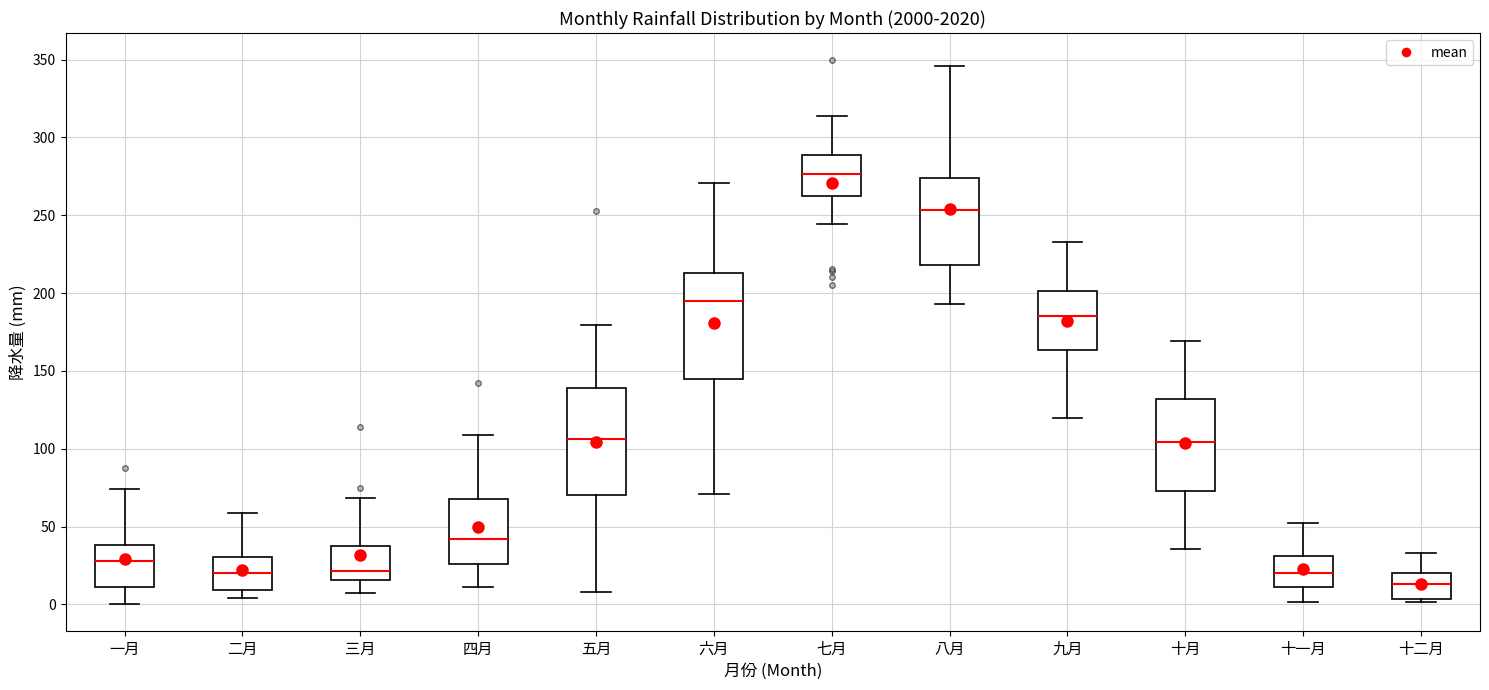

Which box's median line is the lowest?

十二月